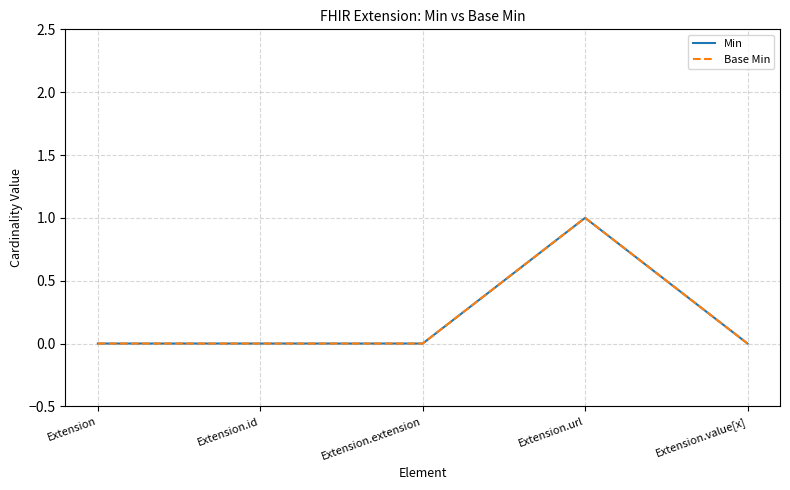

True or false: Min has more than 0 interior local peaks.

True